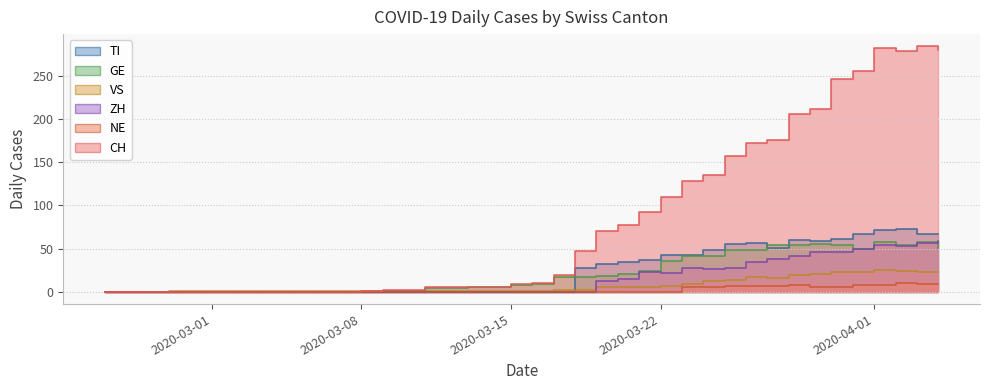

What are all the series names shown in the legend?

CH, TI, GE, VS, ZH, NE